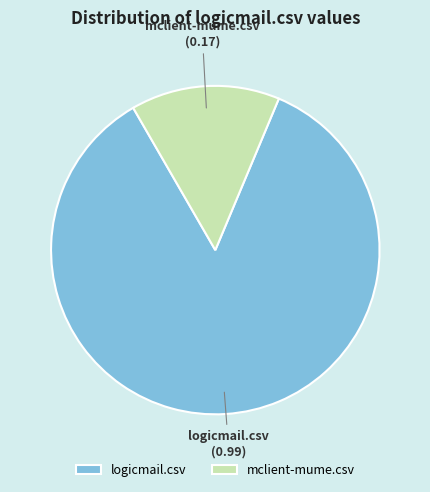

Combined, do logicmail.csv and mclient-mume.csv account for over 50%?

Yes